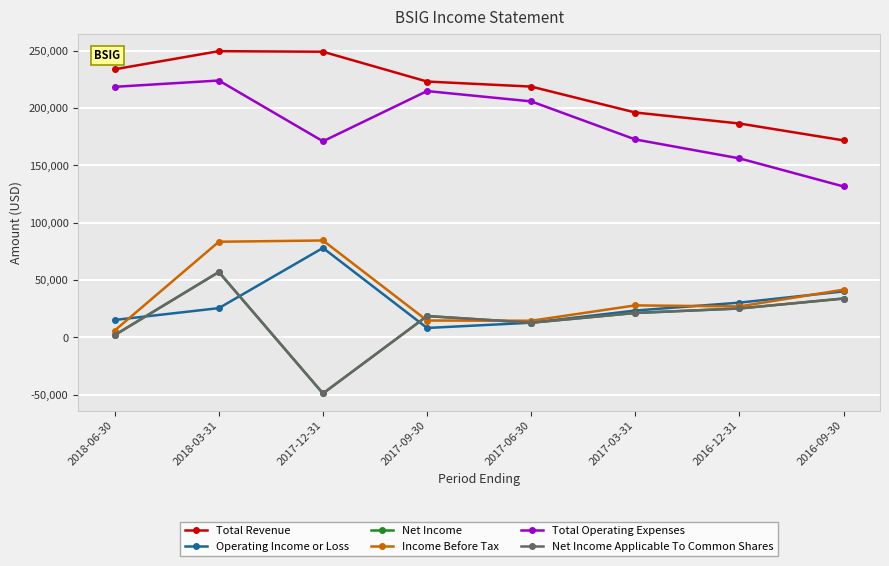

Does the chart have visible grid lines?

Yes